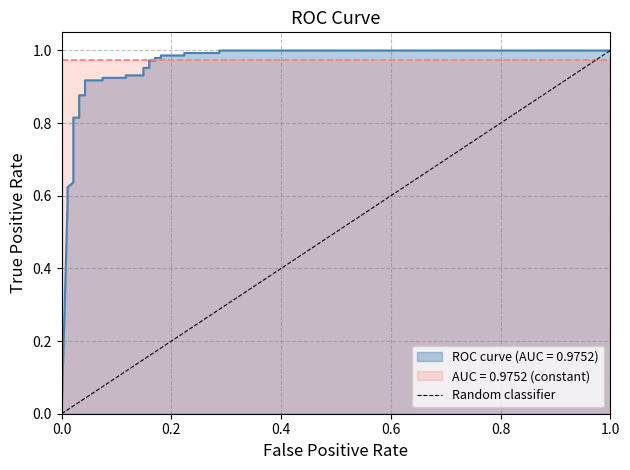

True or false: the data shows 1 at 0.2.

True